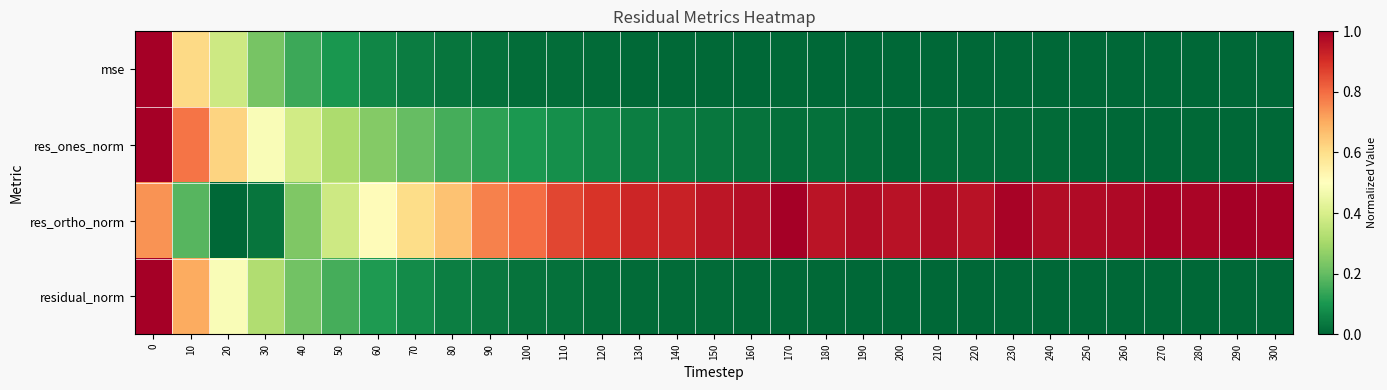

Reading left to right, transcribe all the data shown in this chart.

mse: 0=1.0	10=0.6	20=0.4	30=0.2	40=0.1	50=0.1	60=0.1	70=0.0	80=0.0	90=0.0	100=0.0	110=0.0	120=0.0	130=0.0	140=0.0	150=0.0	160=0.0	170=0.0	180=0.0	190=0.0	200=0.0	210=0.0	220=0.0	230=0.0	240=0.0	250=0.0	260=0.0	270=0.0	280=0.0	290=0.0	300=0.0
res_ones_norm: 0=1.0	10=0.8	20=0.6	30=0.5	40=0.4	50=0.3	60=0.2	70=0.2	80=0.2	90=0.1	100=0.1	110=0.1	120=0.1	130=0.0	140=0.0	150=0.0	160=0.0	170=0.0	180=0.0	190=0.0	200=0.0	210=0.0	220=0.0	230=0.0	240=0.0	250=0.0	260=0.0	270=0.0	280=0.0	290=0.0	300=0.0
res_ortho_norm: 0=0.7	10=0.2	20=0.0	30=0.0	40=0.2	50=0.4	60=0.5	70=0.6	80=0.7	90=0.8	100=0.8	110=0.9	120=0.9	130=0.9	140=0.9	150=1.0	160=1.0	170=1.0	180=1.0	190=1.0	200=1.0	210=1.0	220=1.0	230=1.0	240=1.0	250=1.0	260=1.0	270=1.0	280=1.0	290=1.0	300=1.0
residual_norm: 0=1.0	10=0.7	20=0.5	30=0.3	40=0.2	50=0.2	60=0.1	70=0.1	80=0.0	90=0.0	100=0.0	110=0.0	120=0.0	130=0.0	140=0.0	150=0.0	160=0.0	170=0.0	180=0.0	190=0.0	200=0.0	210=0.0	220=0.0	230=0.0	240=0.0	250=0.0	260=0.0	270=0.0	280=0.0	290=0.0	300=0.0